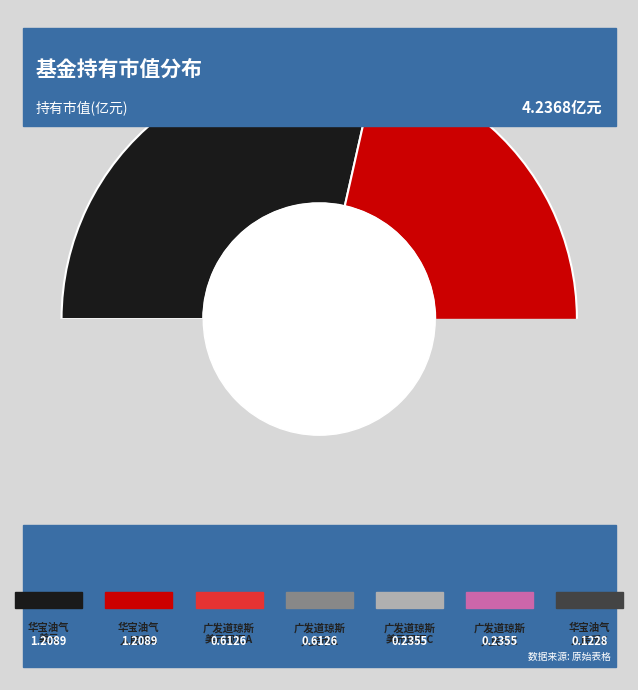

The 华宝油气(QDII)美元 slice represents 39% of the pie. True or false?

False